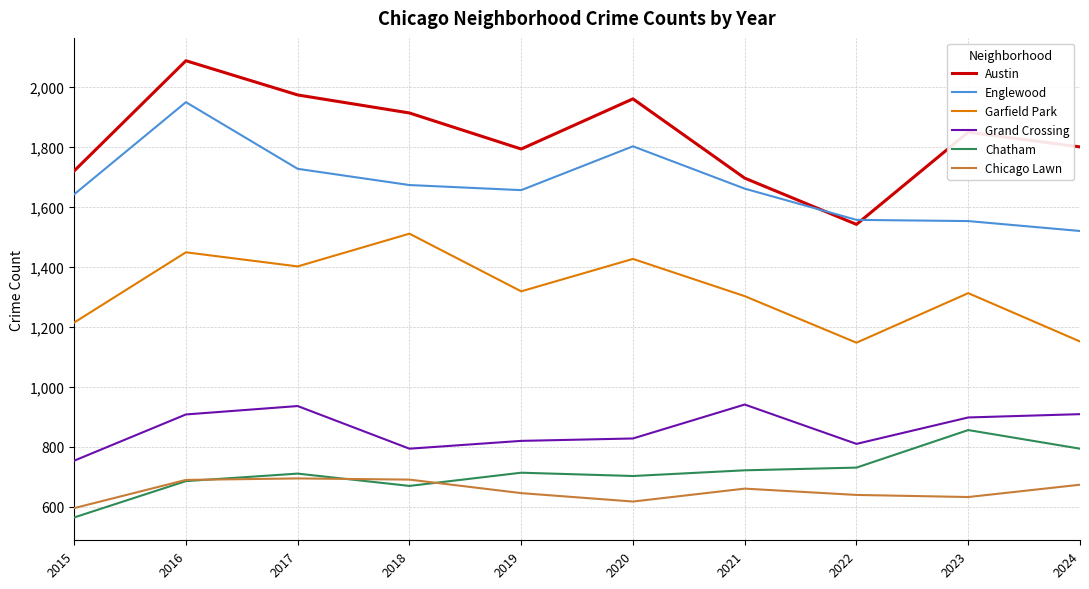

What is the highest value of the Austin series?

2086